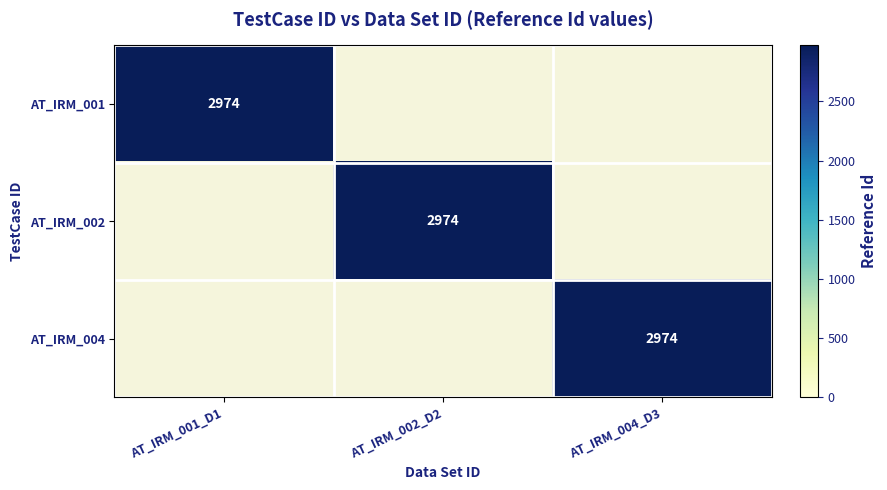

Is it true that AT_IRM_001 equals 4335 at AT_IRM_001_D1?

False